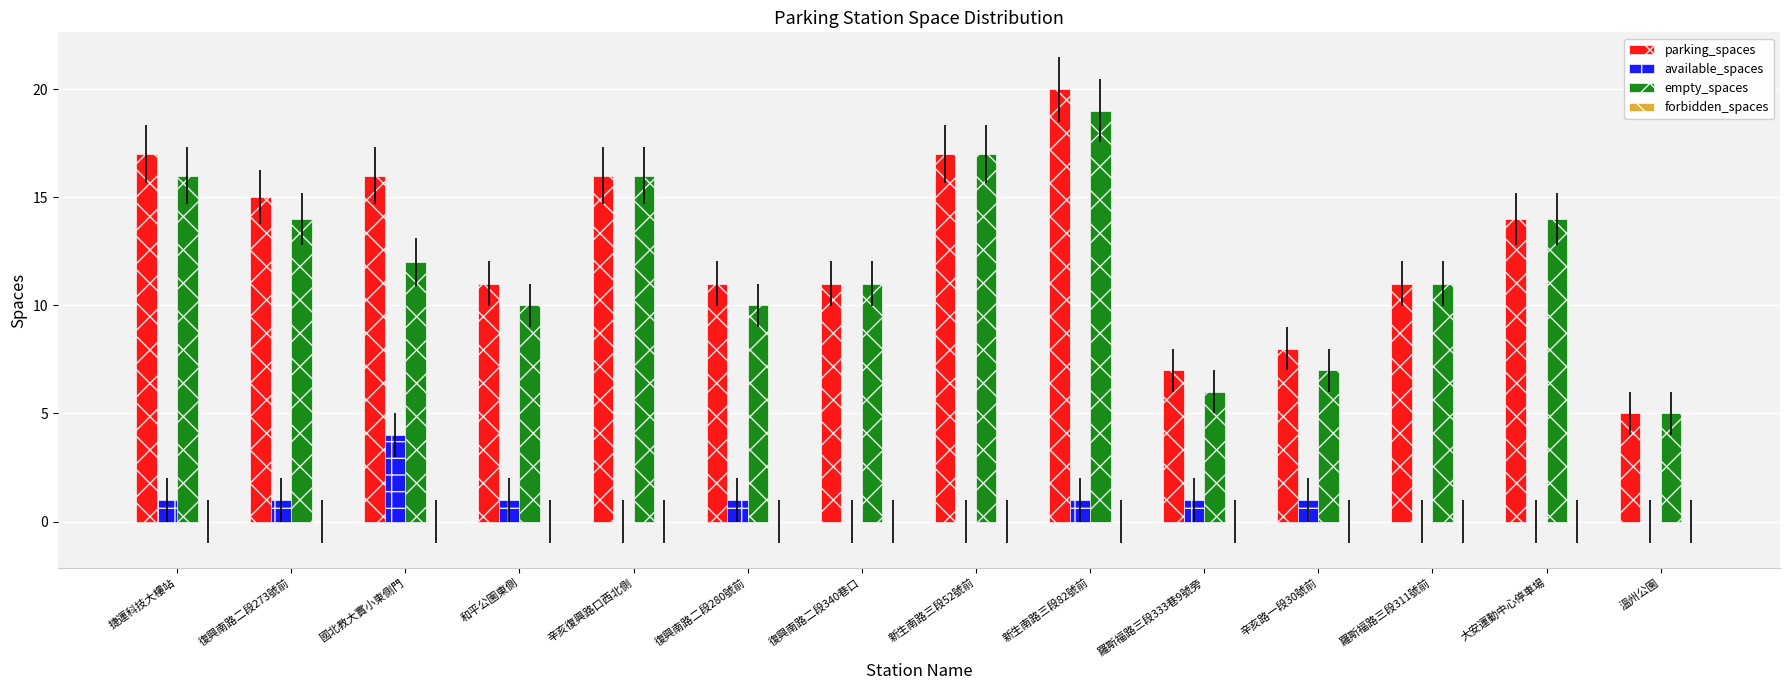

What is the total value across all series at 捷運科技大樓站?

34